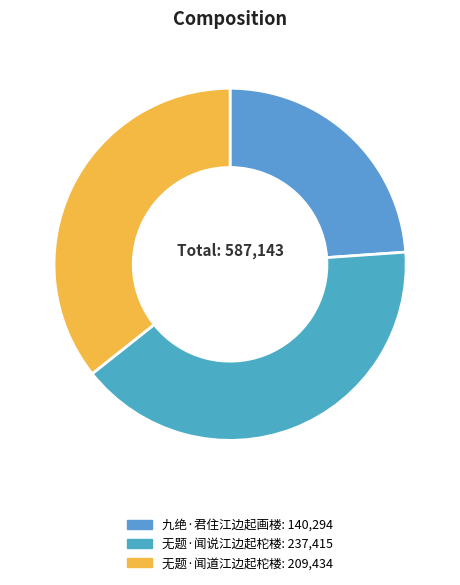

Count the number of slices in the pie.

3